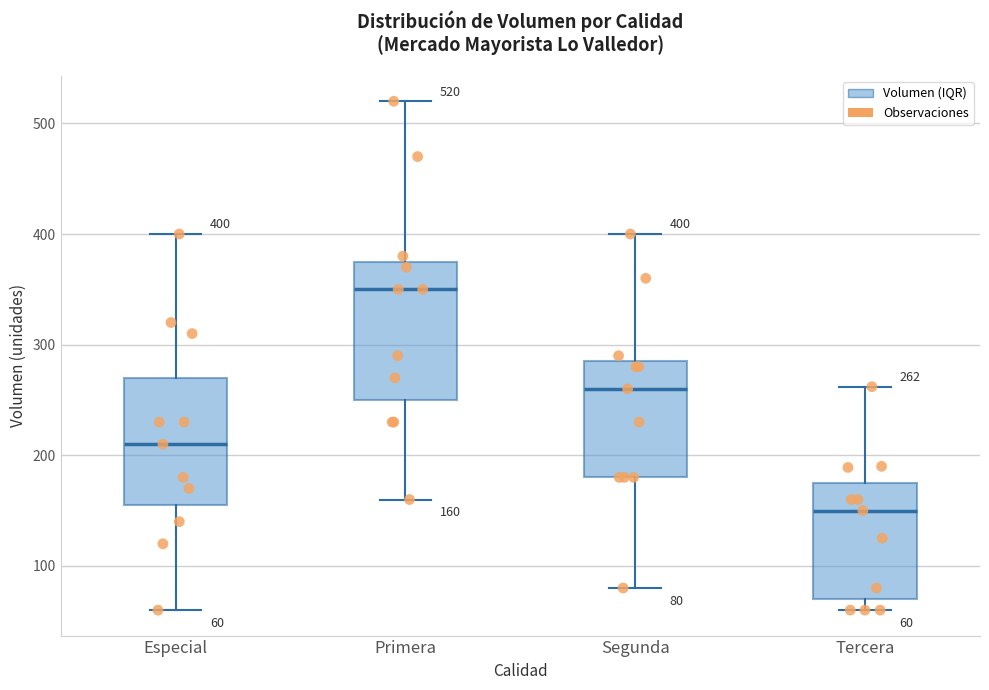

Which box is the tallest, from its lower edge to its upper edge?

Primera